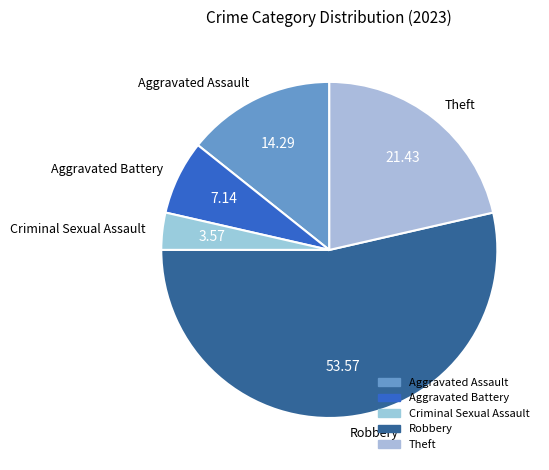

Rank the categories by value from lowest to highest.

Criminal Sexual Assault, Aggravated Battery, Aggravated Assault, Theft, Robbery